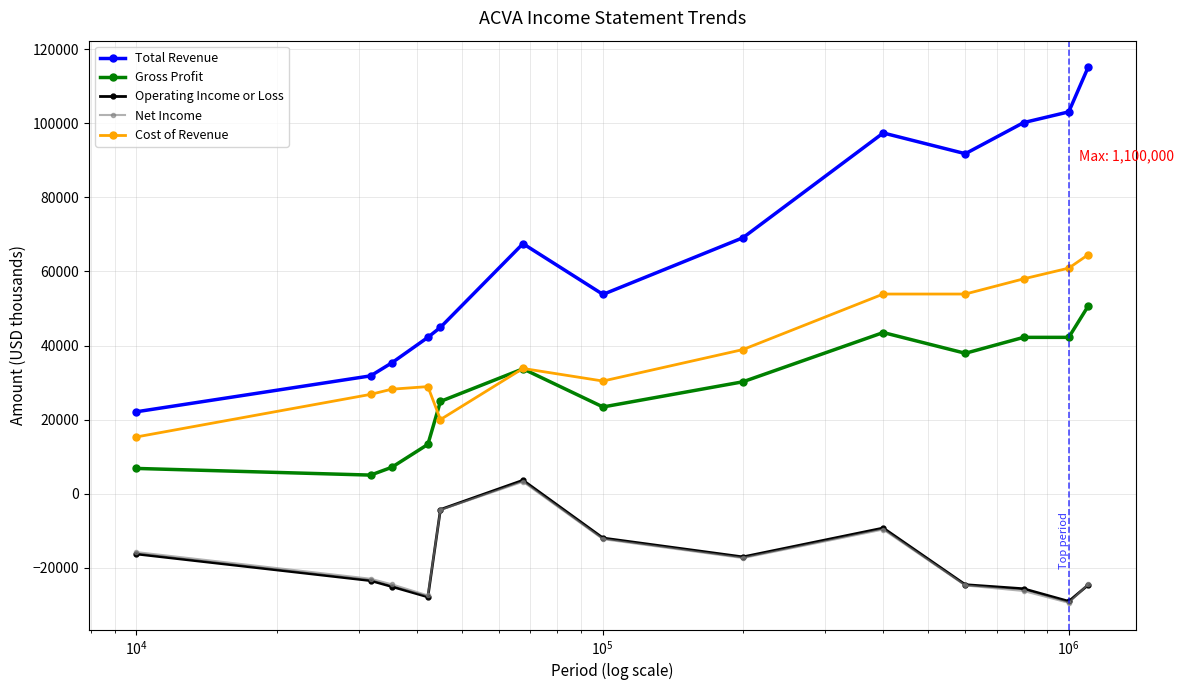

What is the maximum value shown in the chart?

115100